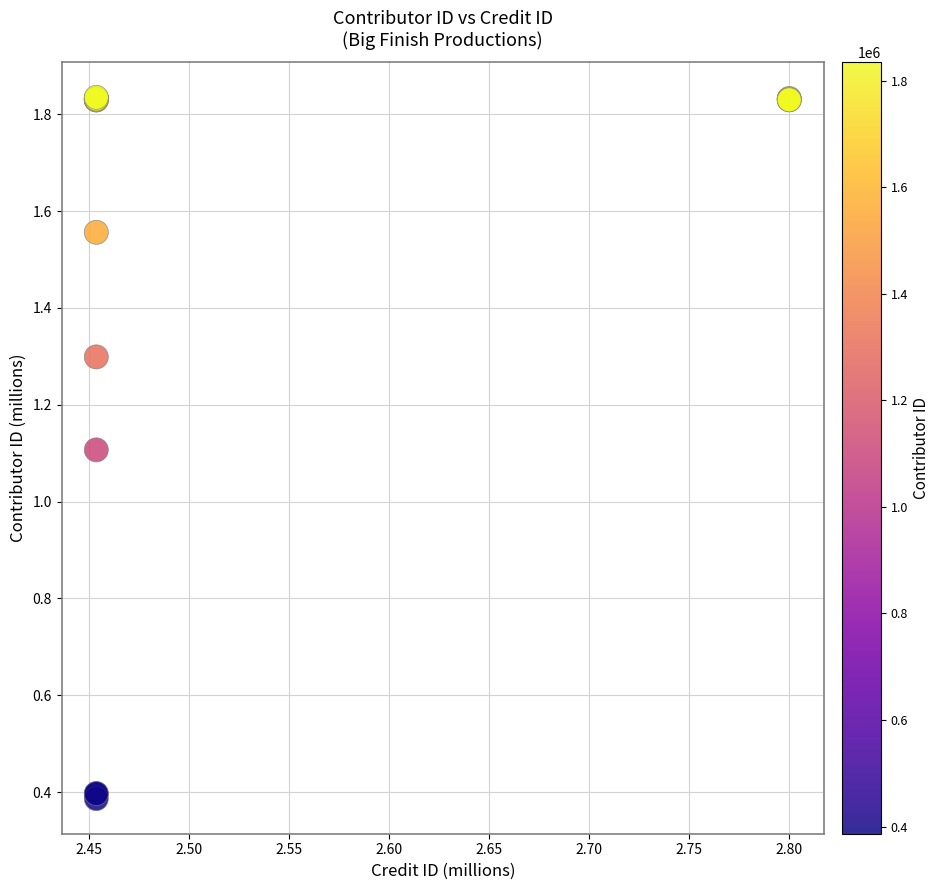

What Y value in the scatter plot is closest to 1?

1.1